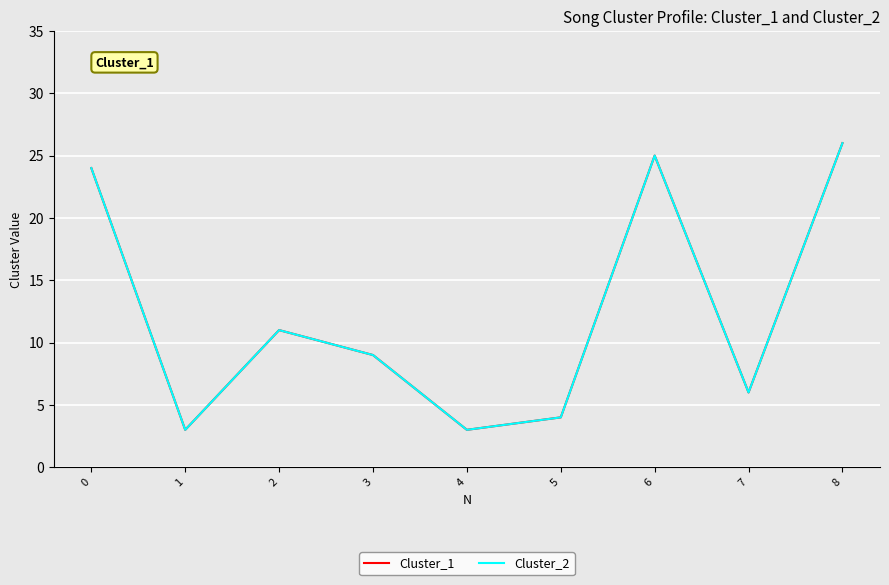

Between 0 and 8, which series saw the biggest shift?

Cluster_1